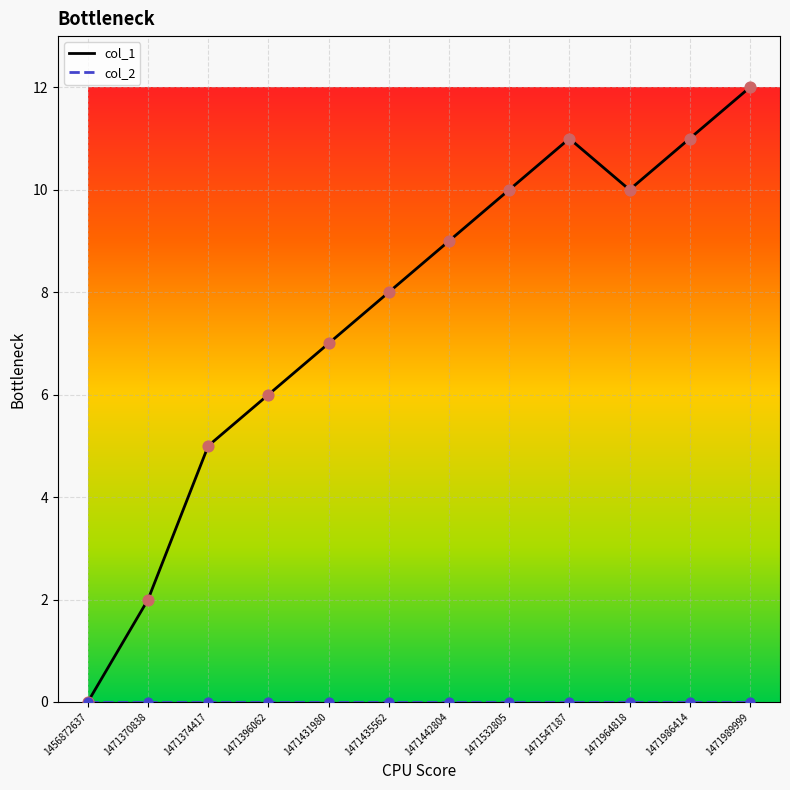

Which series has the largest total across all categories?

col_1